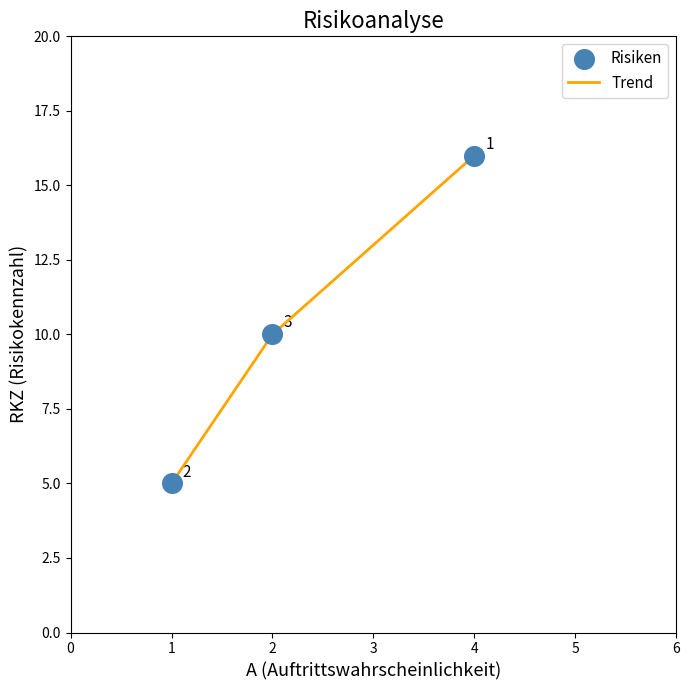

What is the change in value from 1 to 2?

+5